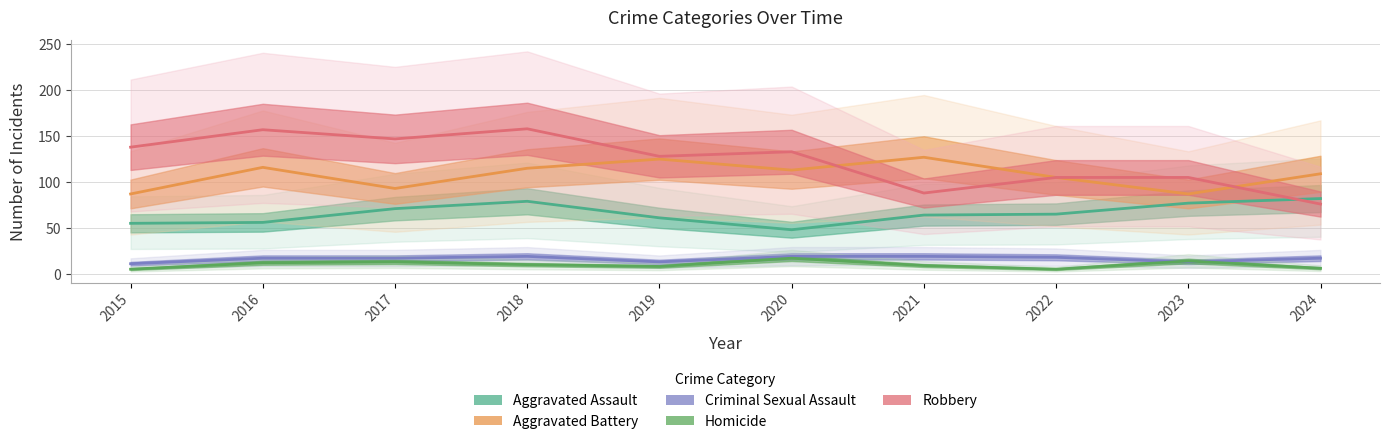

Which series has the largest range (max minus min)?

Robbery